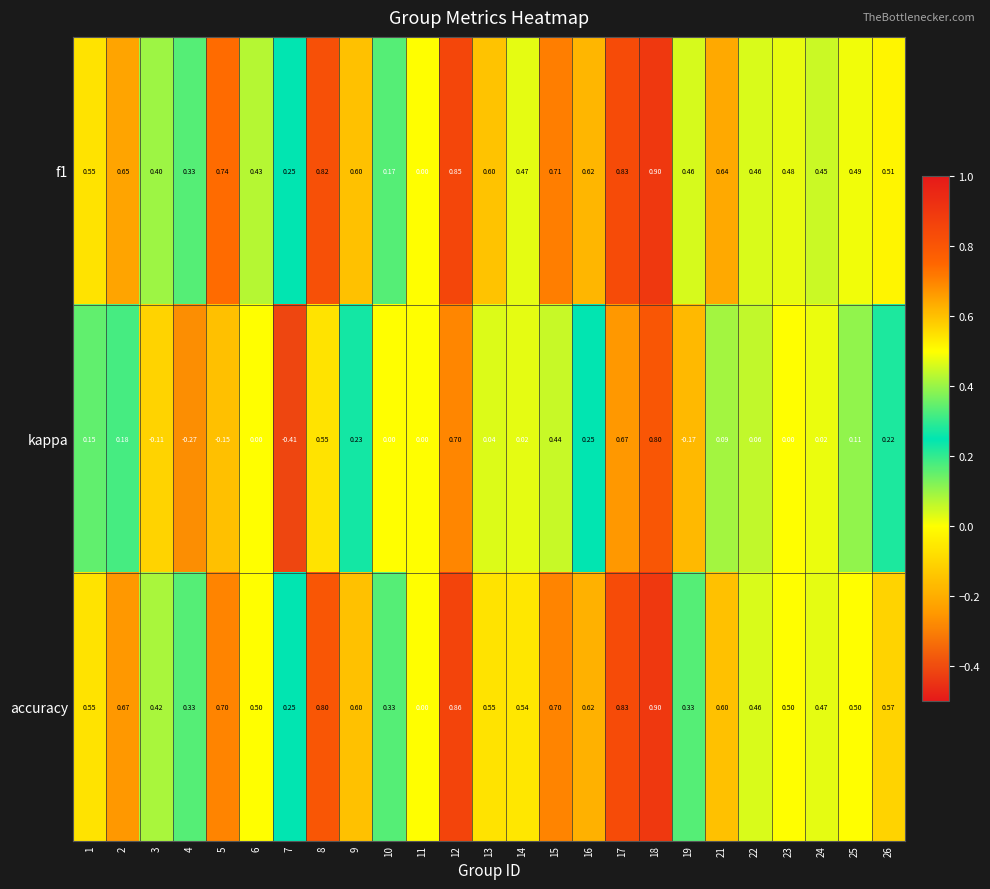

Which series has the widest spread of values?

kappa